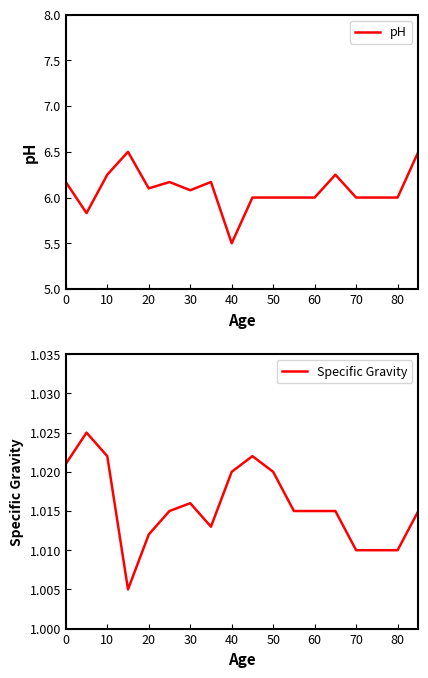

What is the greatest value displayed?

6.5